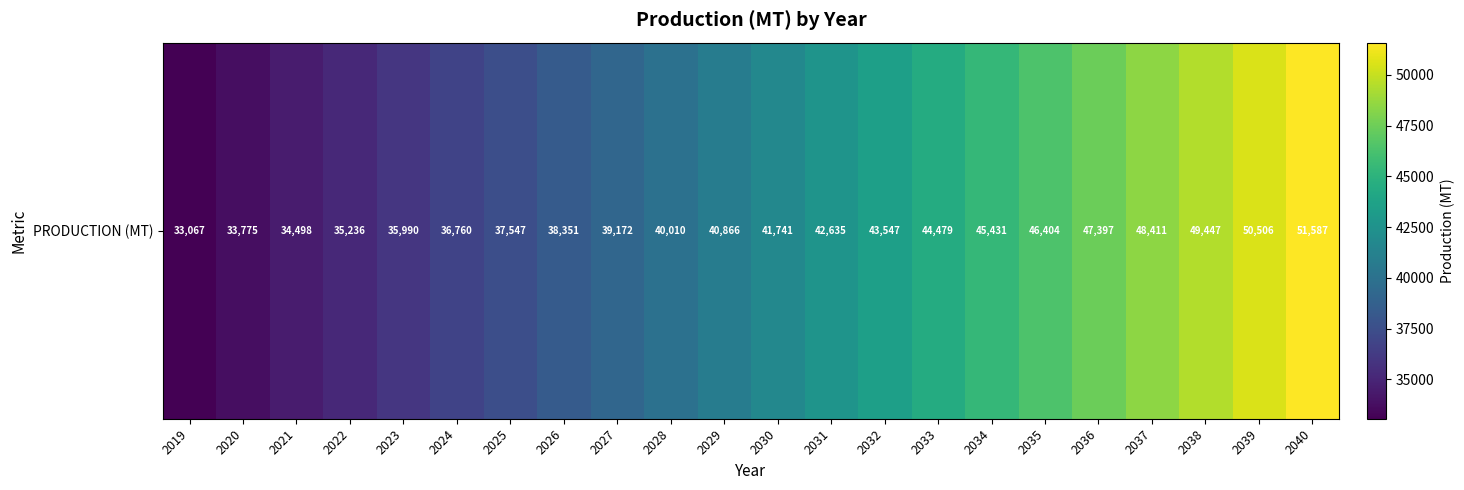

Is it true that the value at 2027 is 55864.6?

False